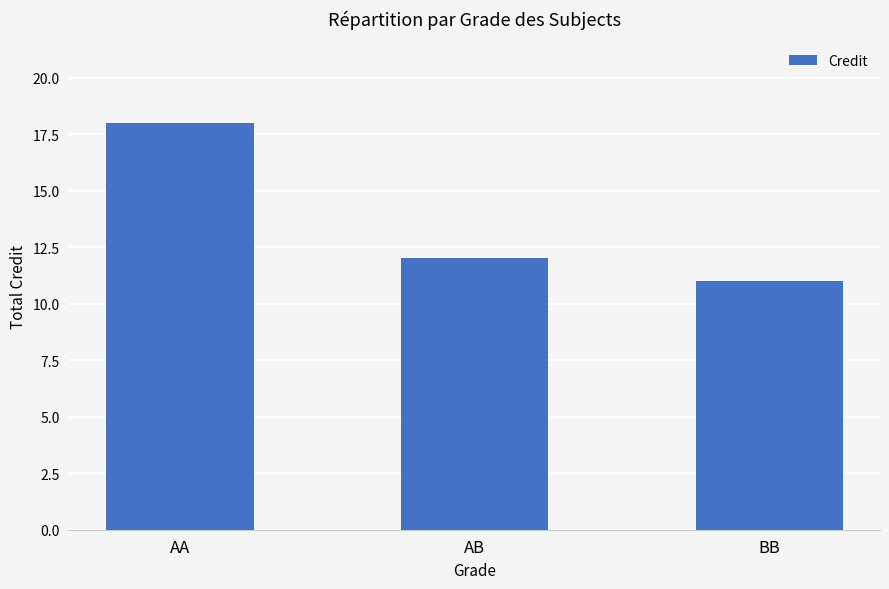

What is the average value?

14